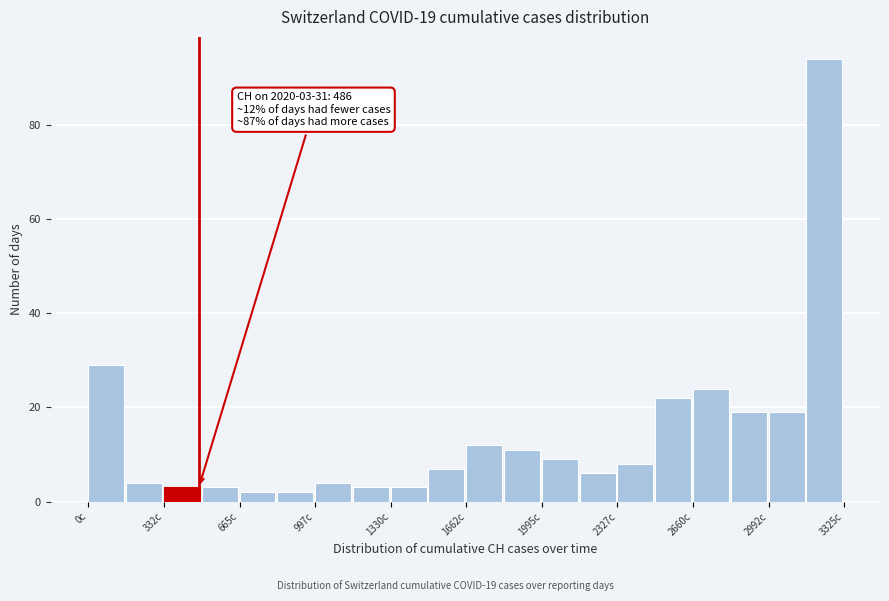

Read against the x-axis, roughly where is the centre of the tallest bar?

3250